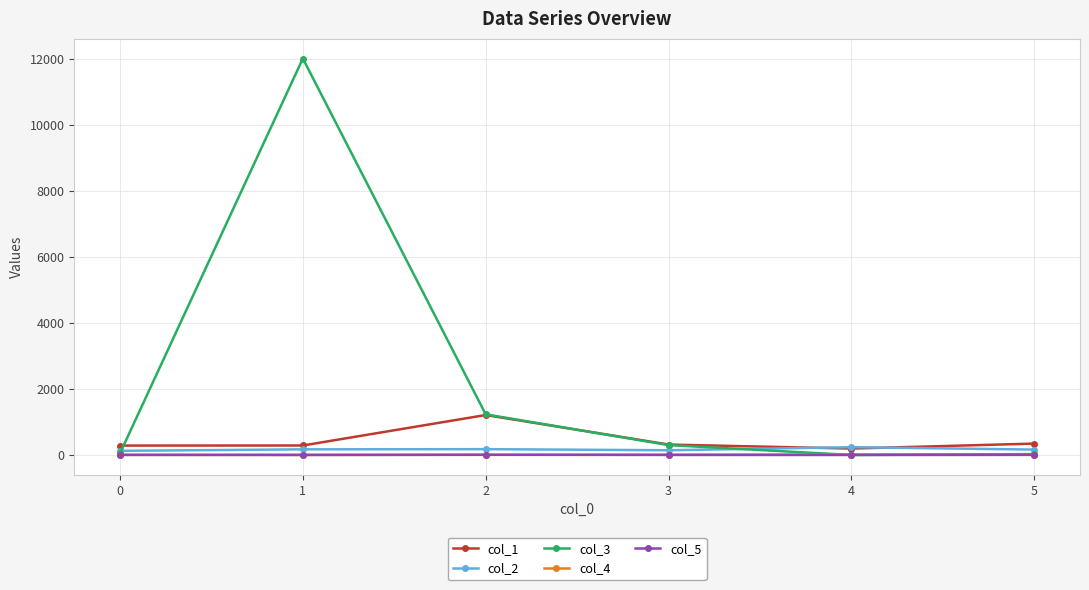

What value does the col_3 series have at 0?

50.0